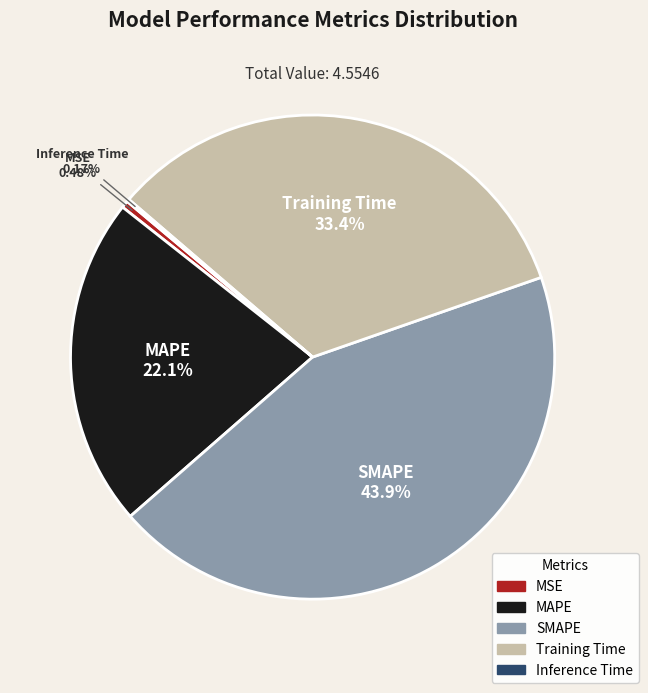

Combined, what portion of the pie is MSE and MAPE?

22.5%